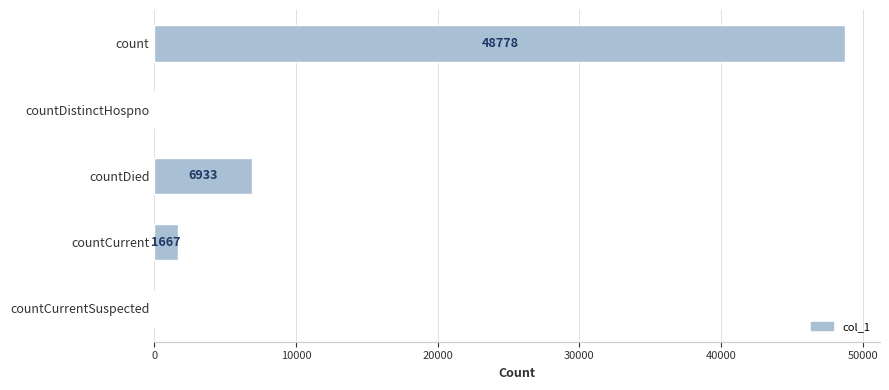

What is the maximum value shown in the chart?

48778